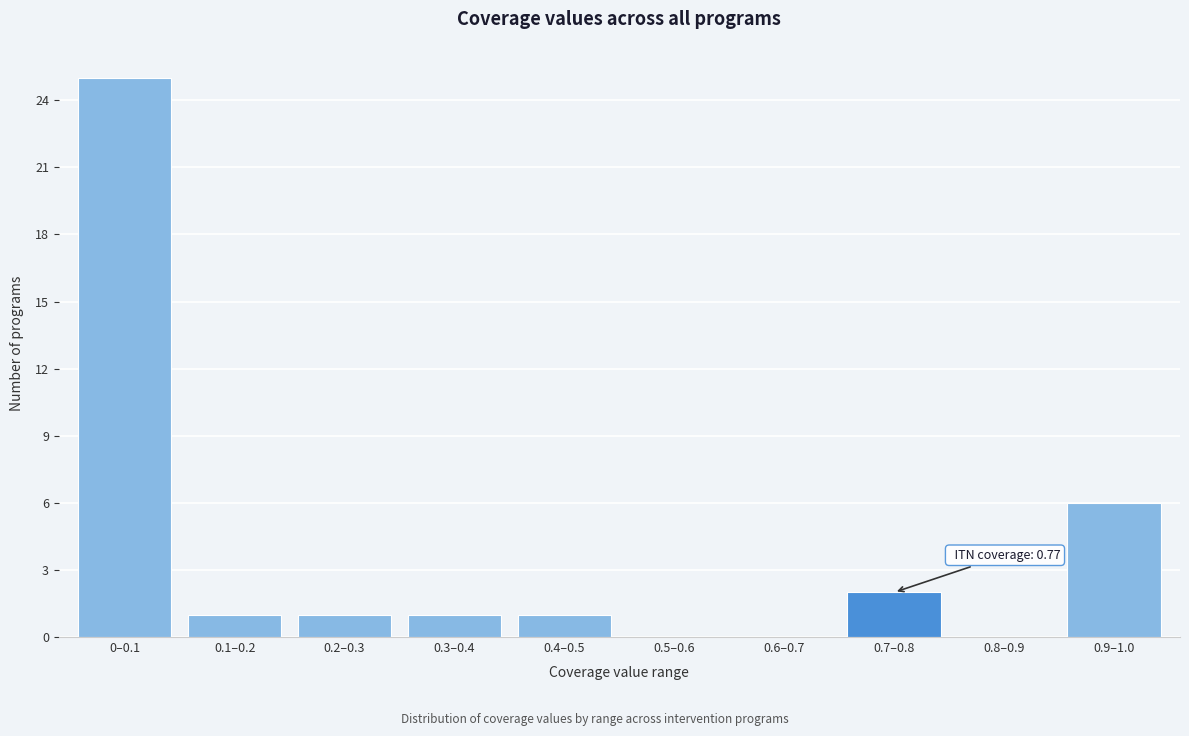

Reading right to left, list all the values displayed in this chart.

0.9–1.0=6	0.8–0.9=0	0.7–0.8=2	0.6–0.7=0	0.5–0.6=0	0.4–0.5=1	0.3–0.4=1	0.2–0.3=1	0.1–0.2=1	0–0.1=25